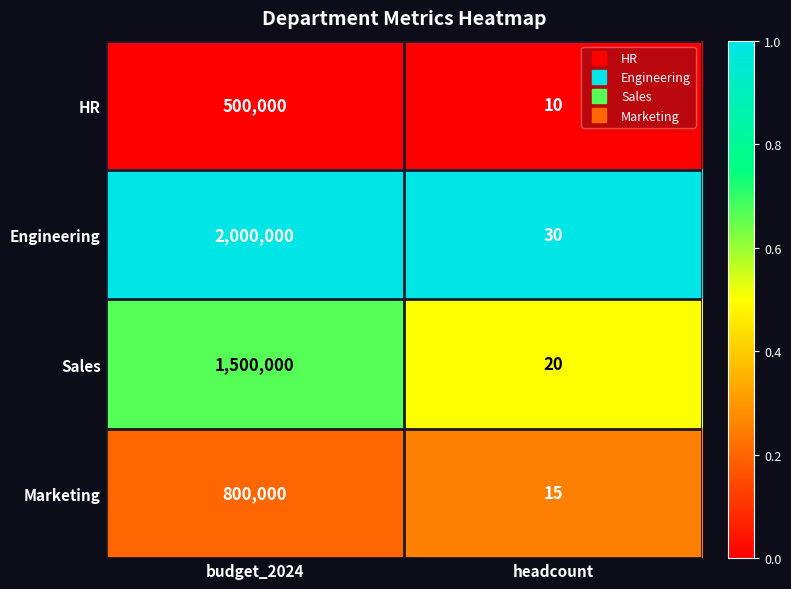

Read the Engineering value at budget_2024, to the nearest 100.

2000000